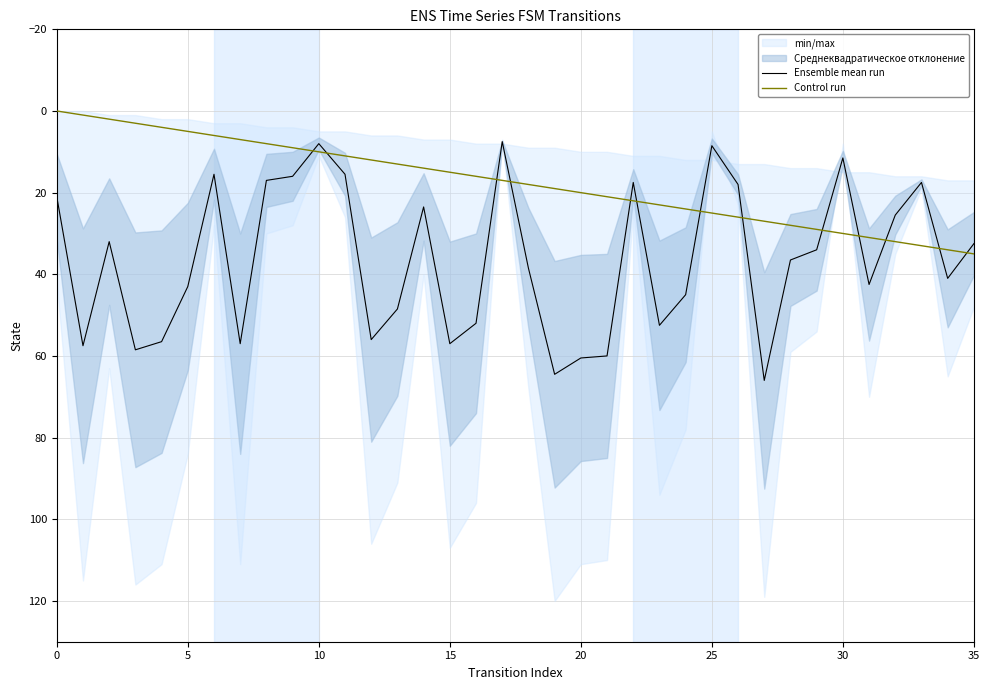

True or false: Ensemble mean run and Control run cross at least once.

True